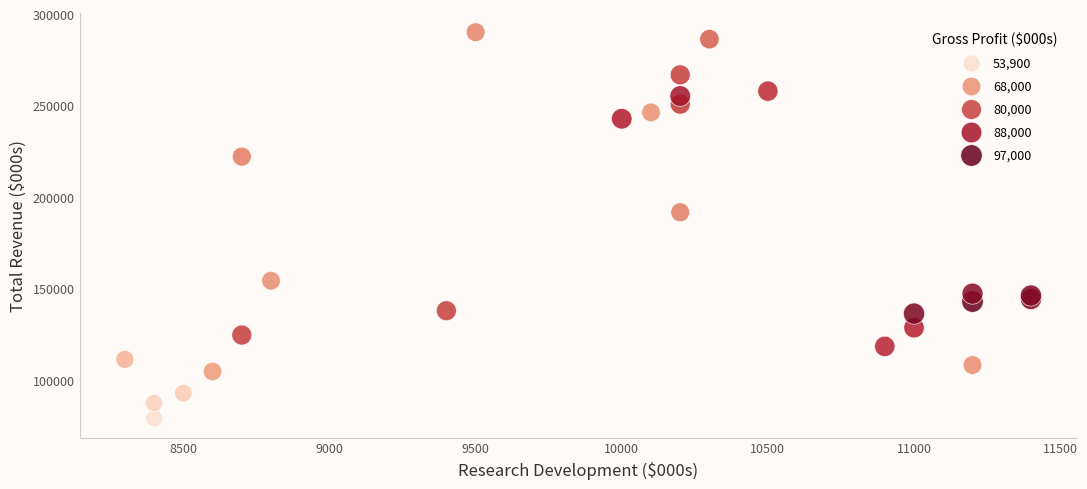

What Y value in the scatter plot is closest to 184600?

191700